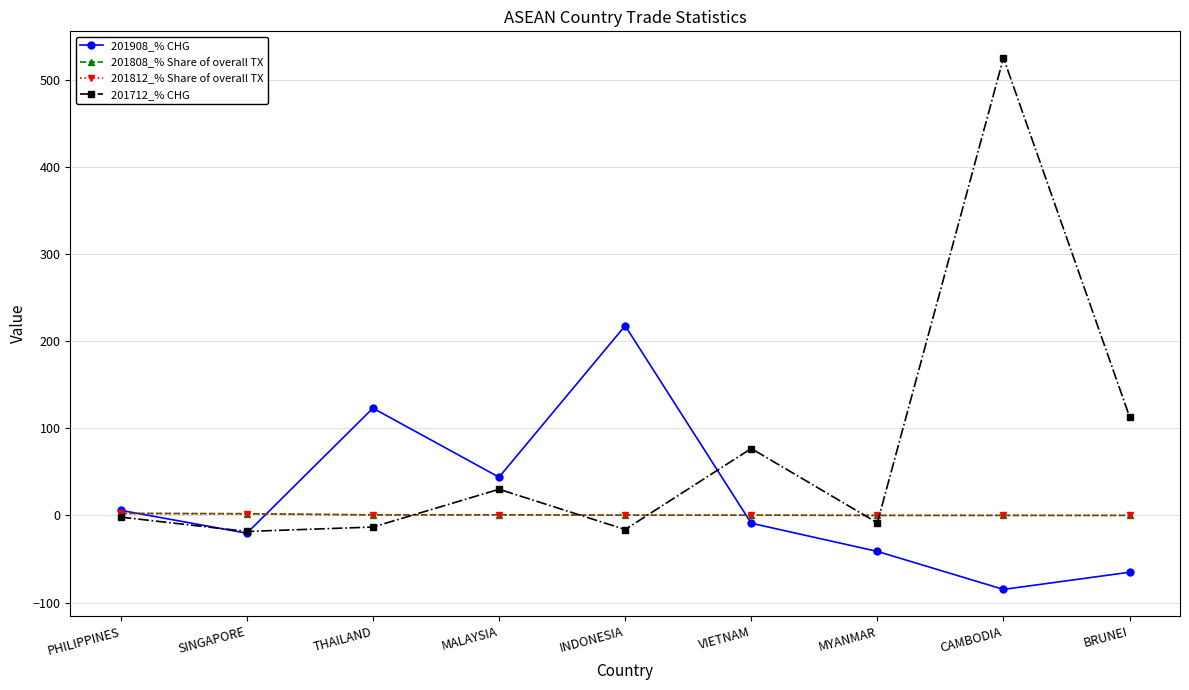

At which category is the sum across all series the highest?

CAMBODIA